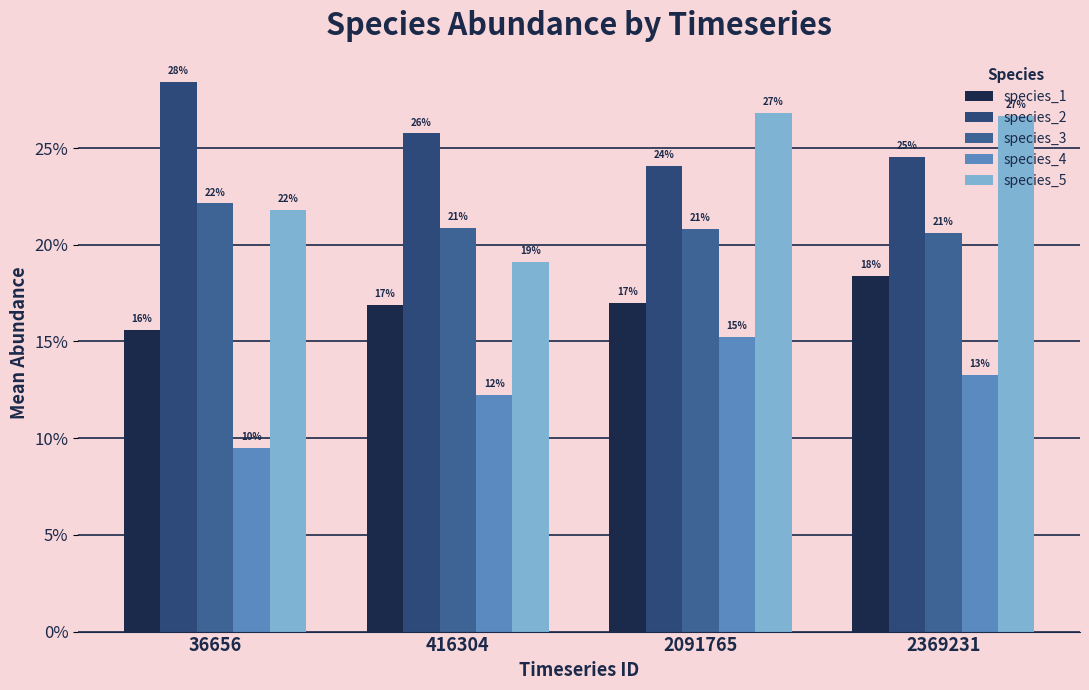

Does the chart contain stacked bars?

No